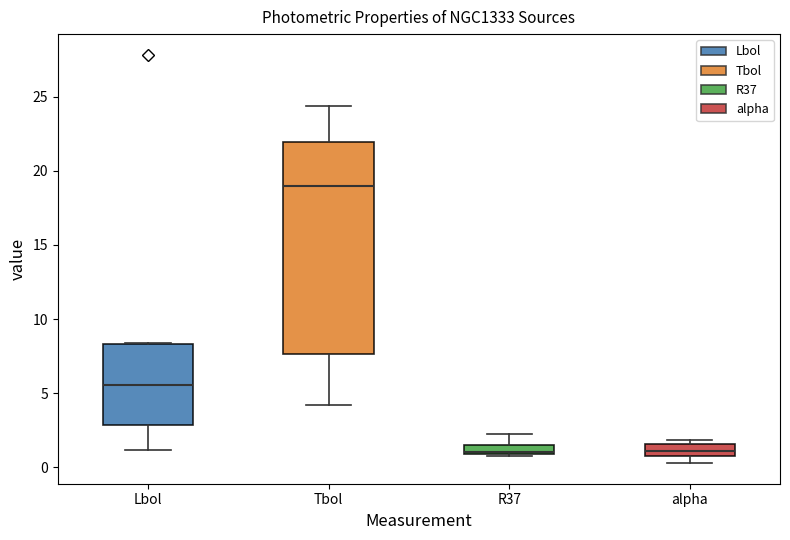

Which box is the tallest, from its lower edge to its upper edge?

Tbol